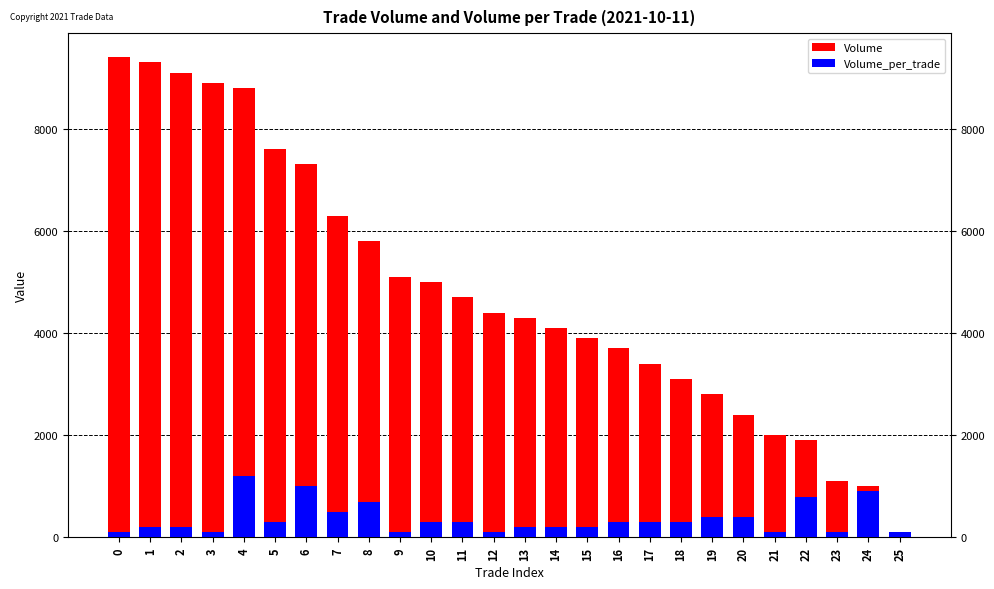

What is the minimum value shown in the chart?

100